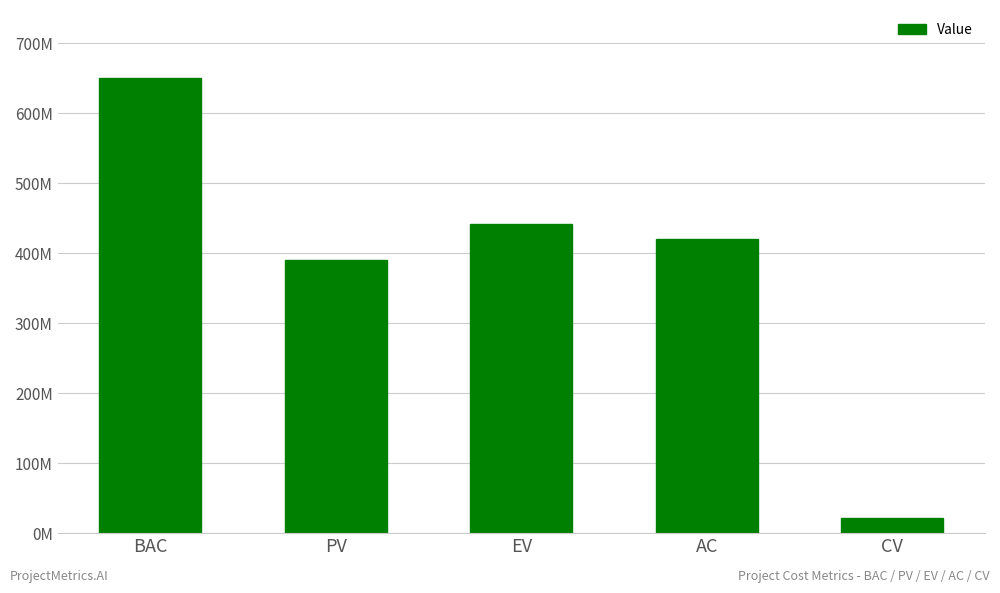

Are the bars horizontal?

No